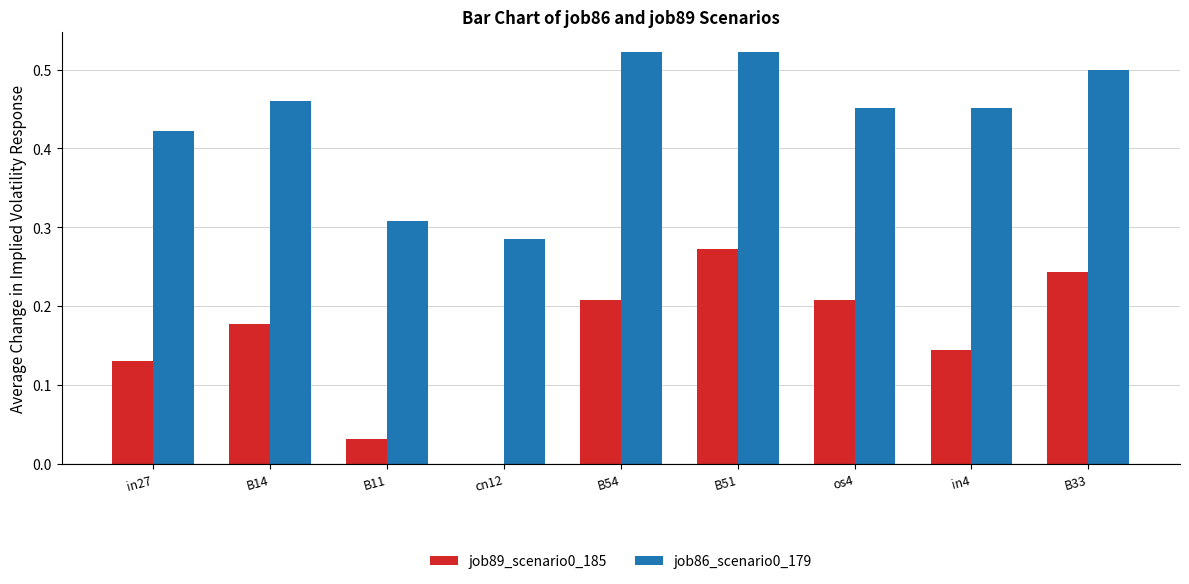

At which category is the sum across all series the highest?

B51